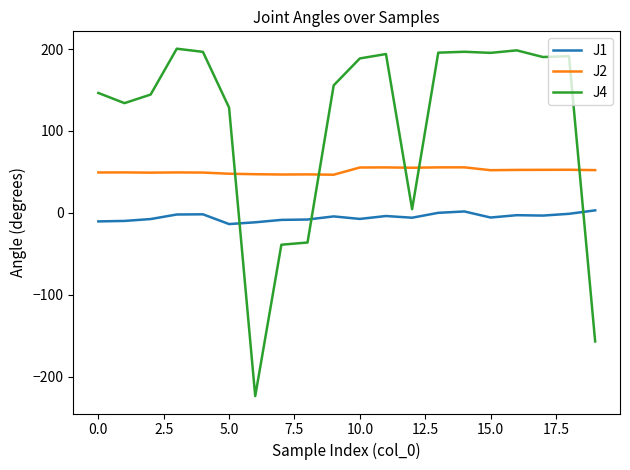

What is the sum of all J1 values?

-103.4